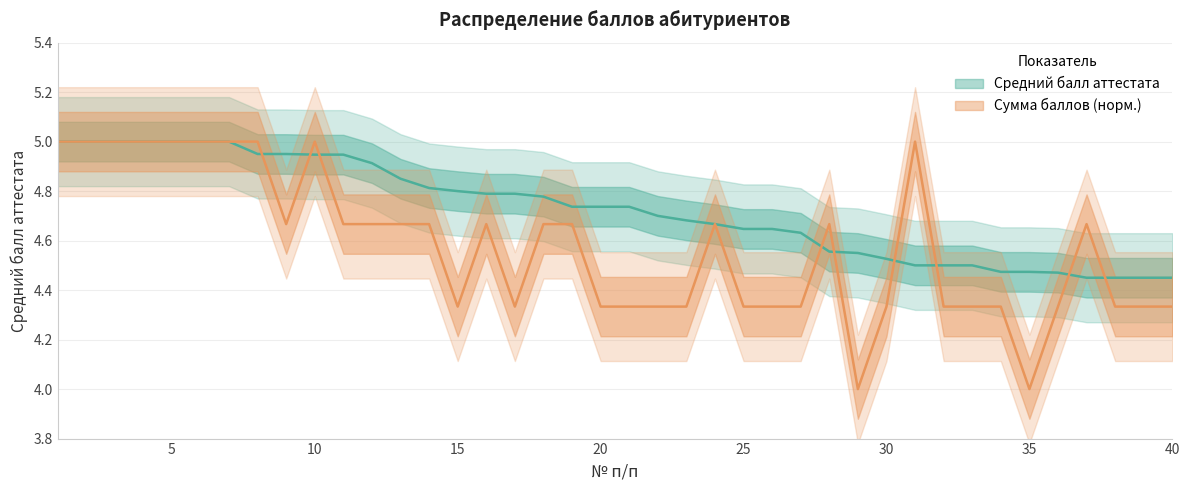

Which series changed the most between 1 and 40?

Сумма баллов за профильные предметы